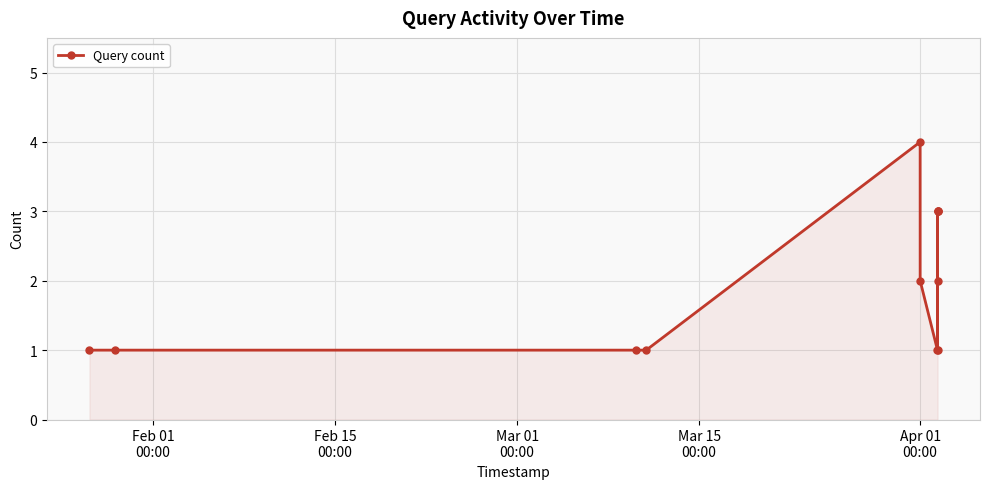

What is the average value?

2